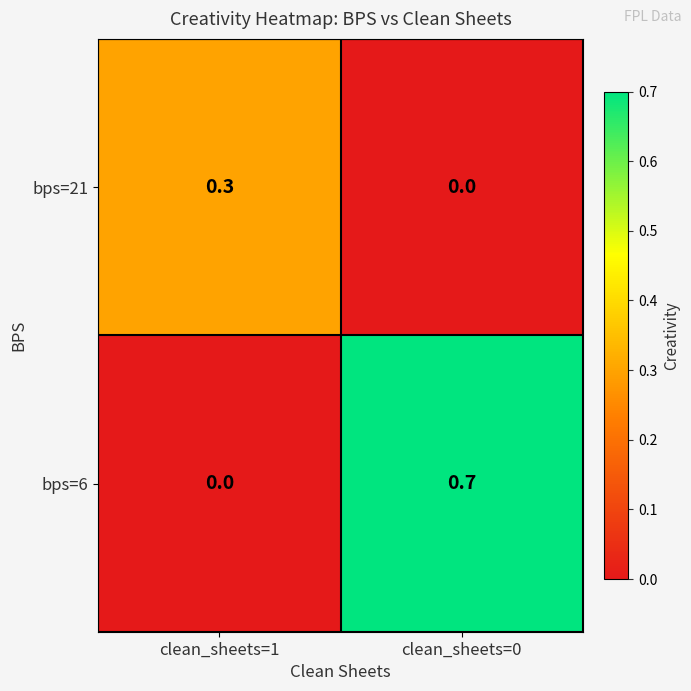

The value of bps=6 at clean_sheets=0 is 0.3. True or false?

False